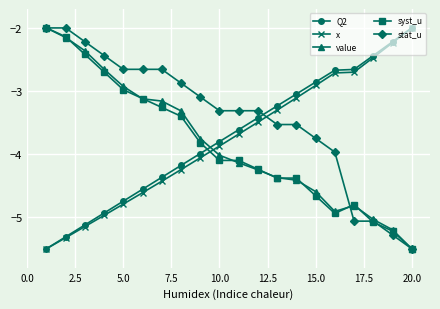

What is the sum of all x values?

-75.6